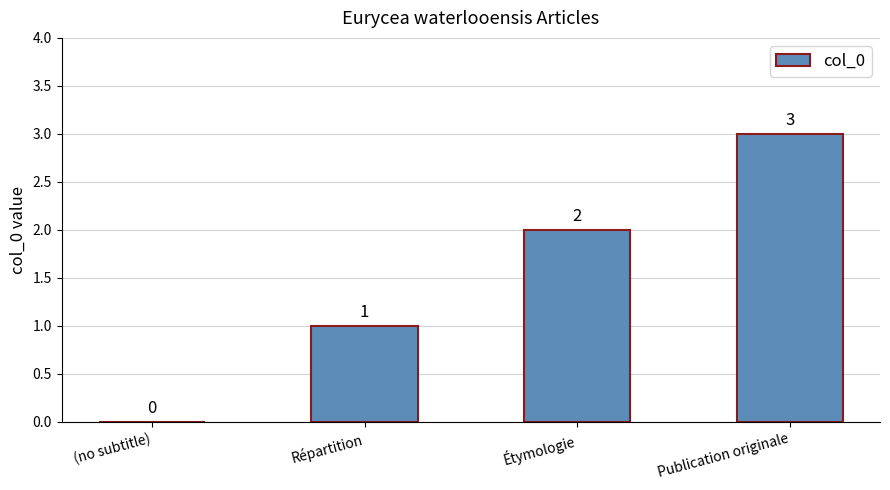

Reading right to left, transcribe all the data shown in this chart.

Publication originale=3	Étymologie=2	Répartition=1	(no subtitle)=0